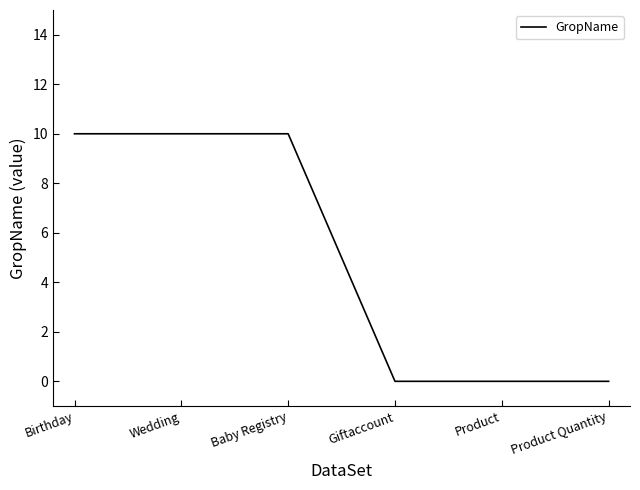

Is this an area chart (filled region under the line)?

No